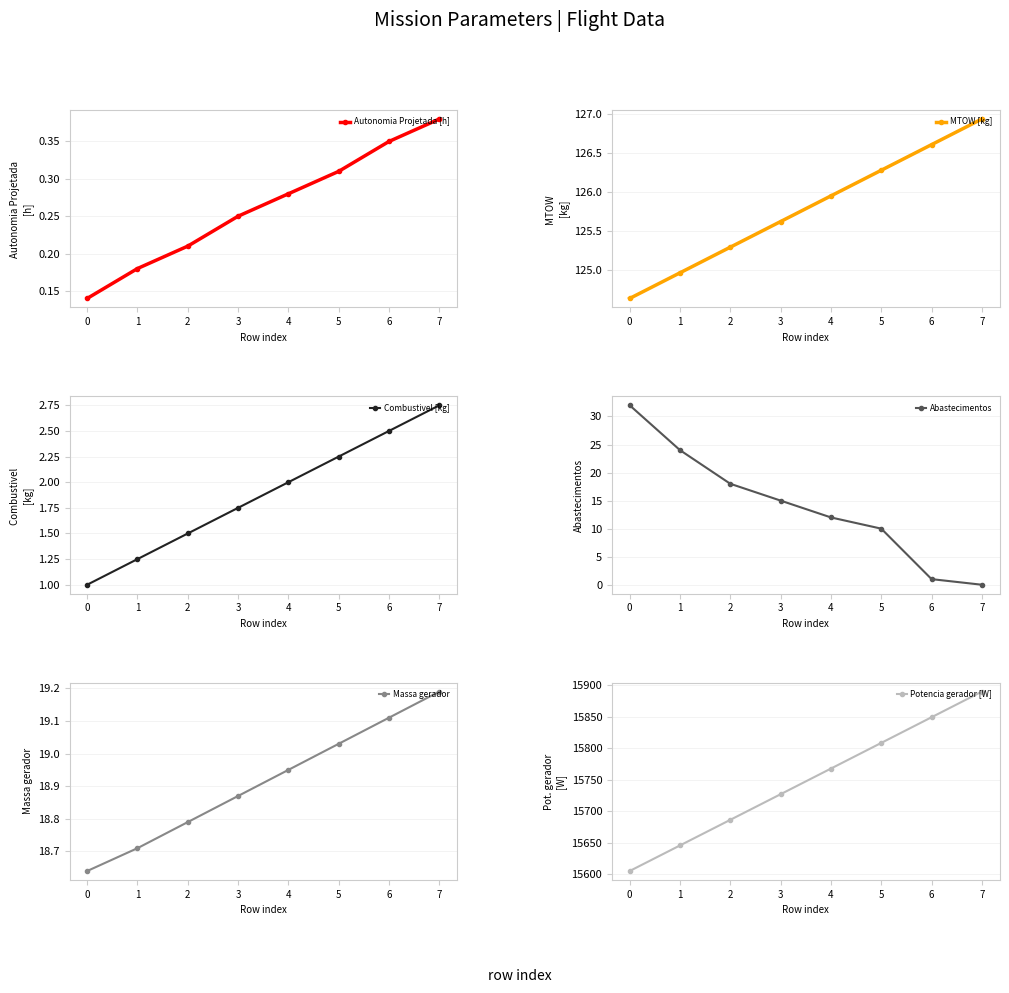

The Abastecimentos series shows 18.0 at 2. True or false?

True